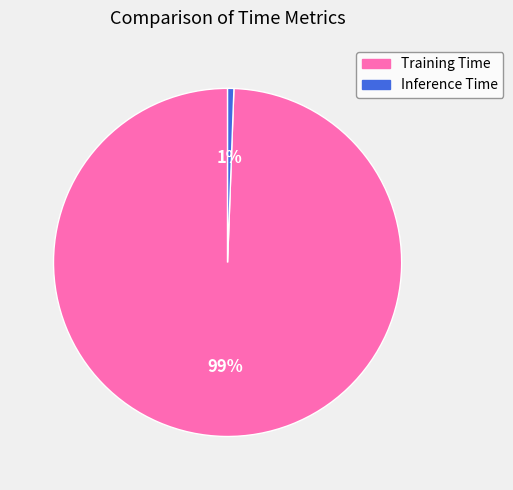

The Training Time slice represents 91% of the pie. True or false?

False